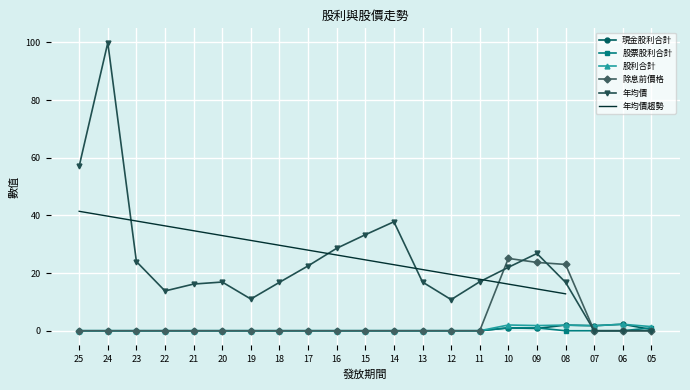

What is the value of the 年均價 point at the 3rd from the left?

24.0